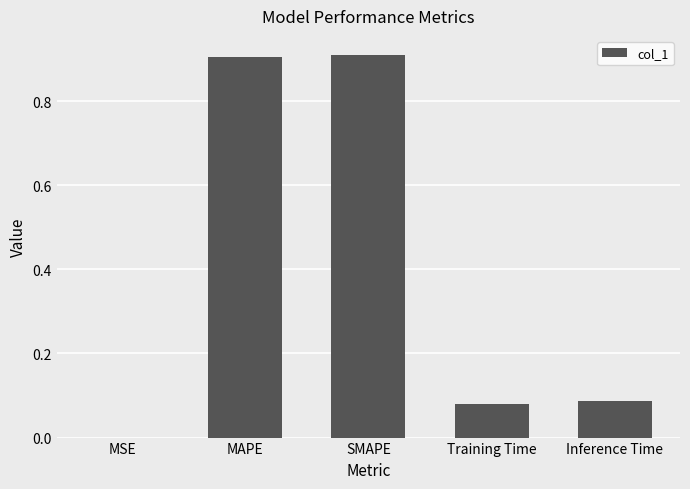

Count the number of data series in this chart.

1